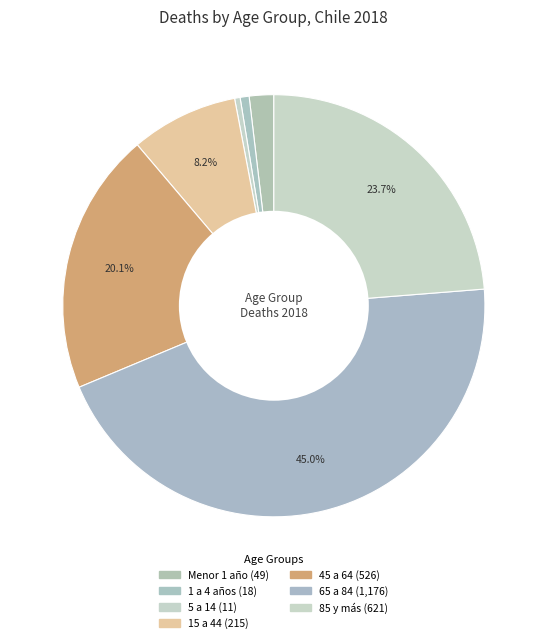

Is there any slice that represents more than half of the pie?

No